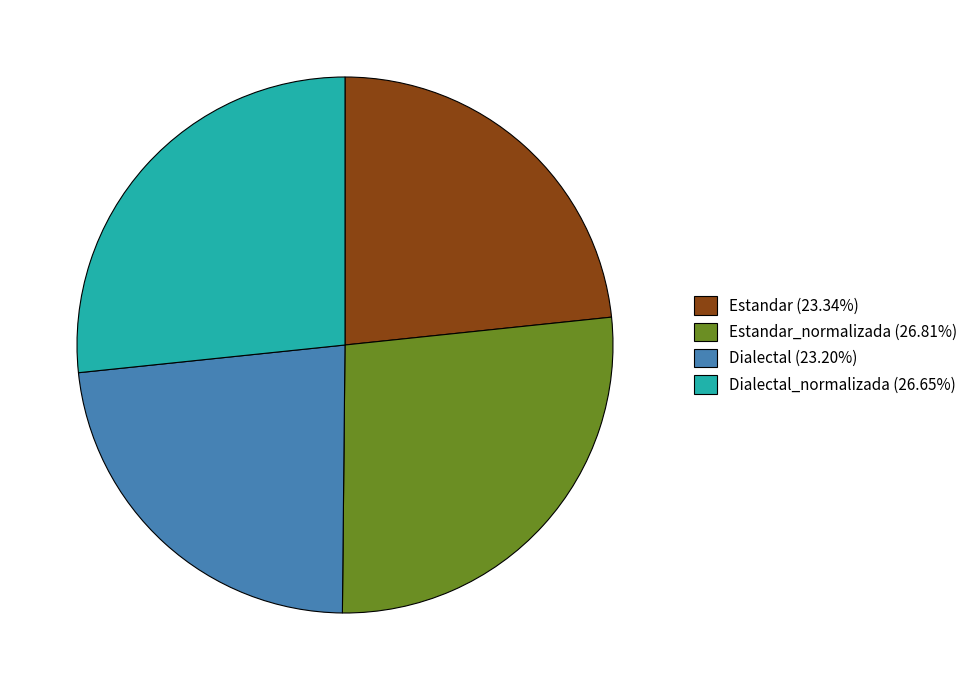

Approximately how many times larger is the value at Estandar (23.34%) compared to Dialectal_normalizada (26.65%)?

0.9